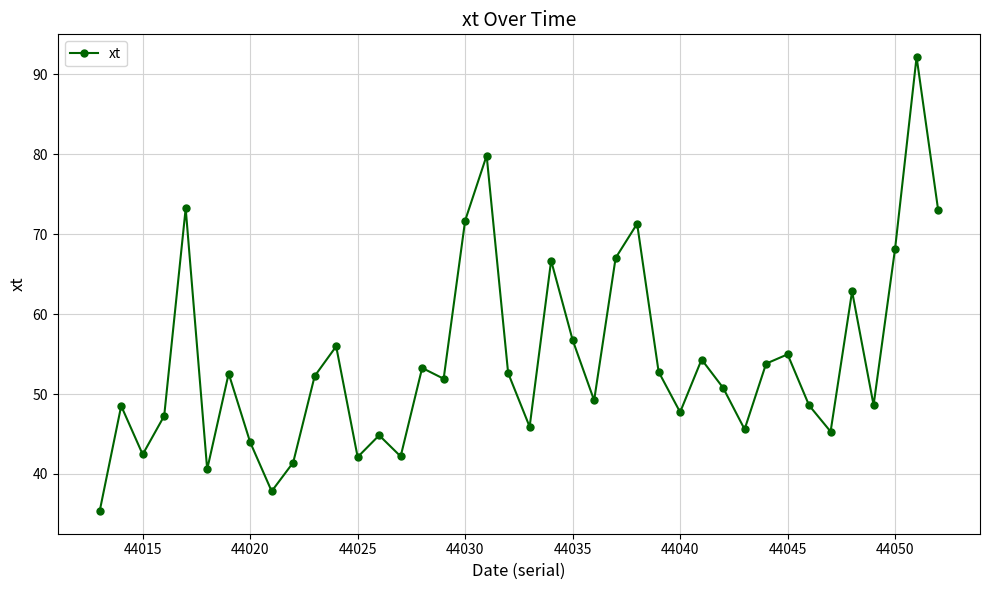

How many interior local valleys (lower than both neighbors) does the data have?

12